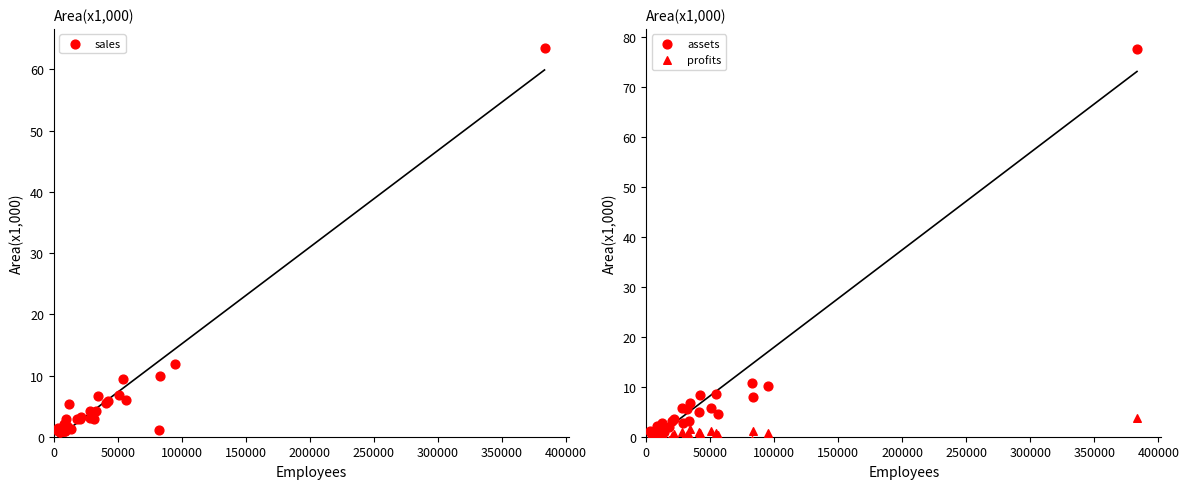

Is the value of profits at 350000 greater than the value of sales at 13?

No